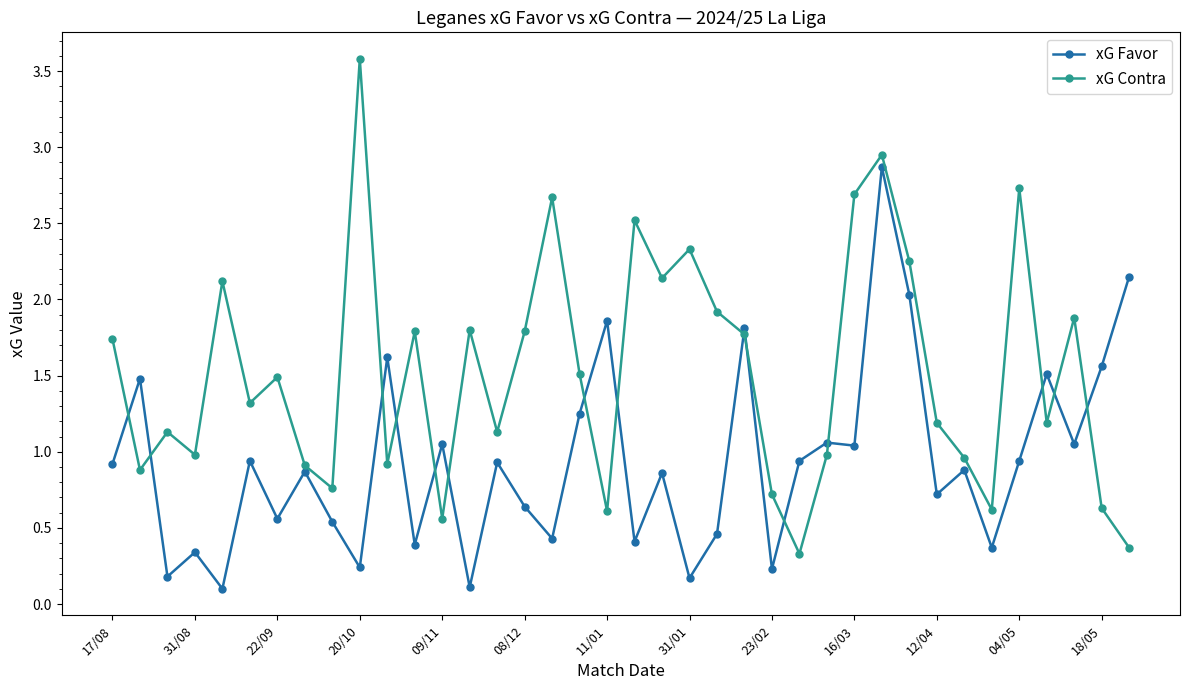

True or false: xG Favor has more than 2 interior local peaks.

True